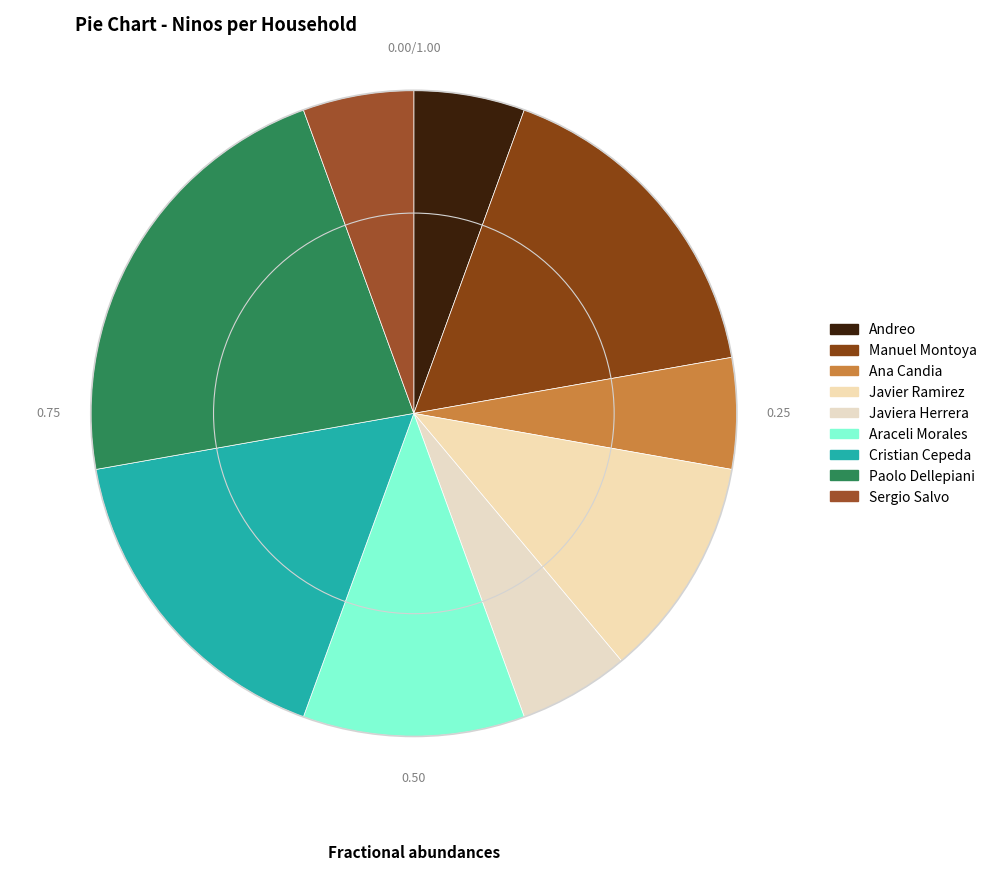

Is there any slice that represents more than half of the pie?

No